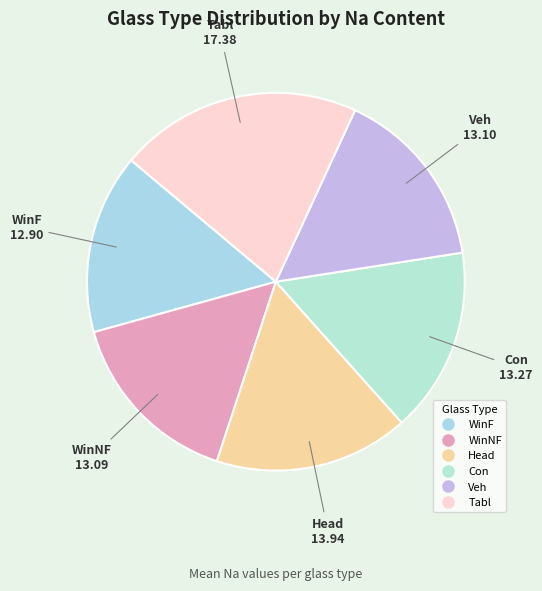

Combined, do Head and WinF account for over 50%?

No